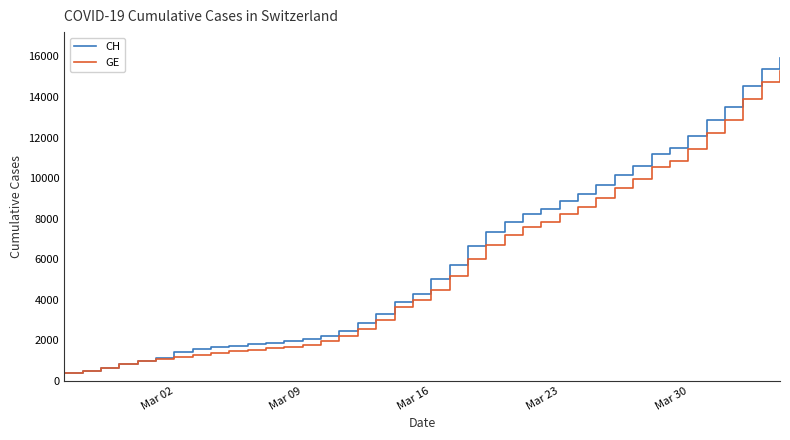

What is the maximum value for CH?

15926